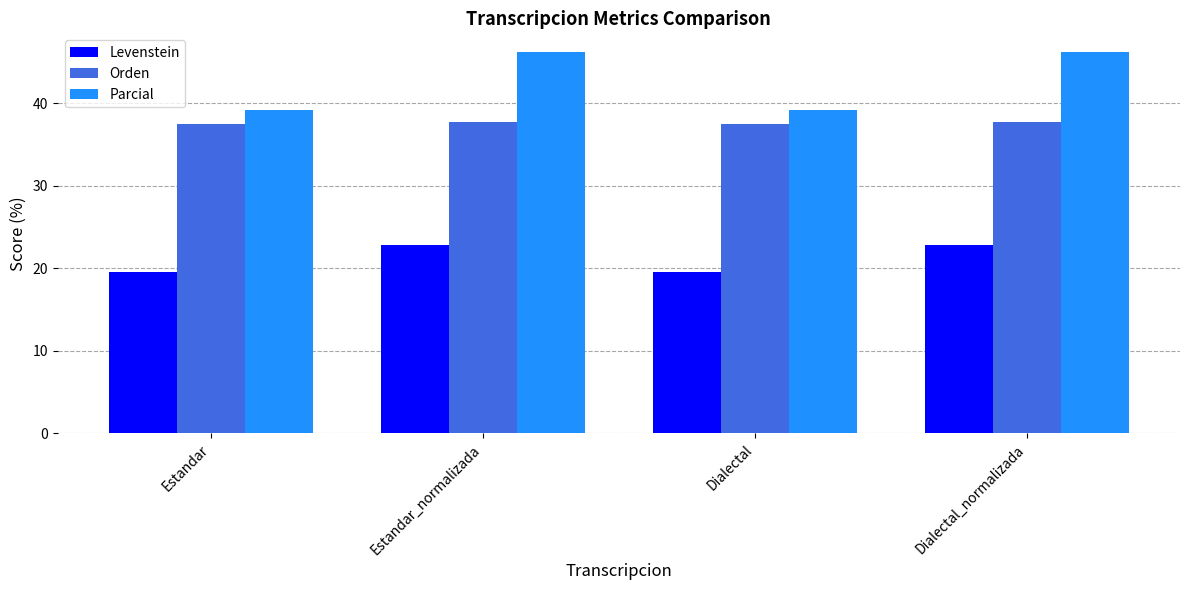

Which series has the widest spread of values?

Parcial